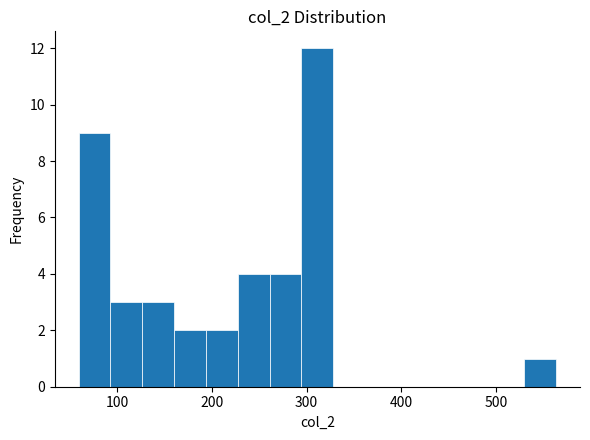

Around what value on the x-axis is the tallest bar? Give the approximate position of its centre, as read against the axis.

310